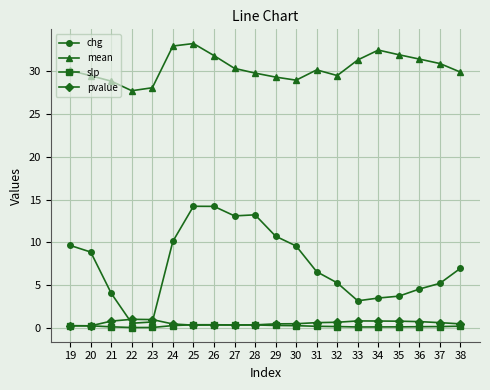

What is the value of the chg point at the 8th from the left?

14.2